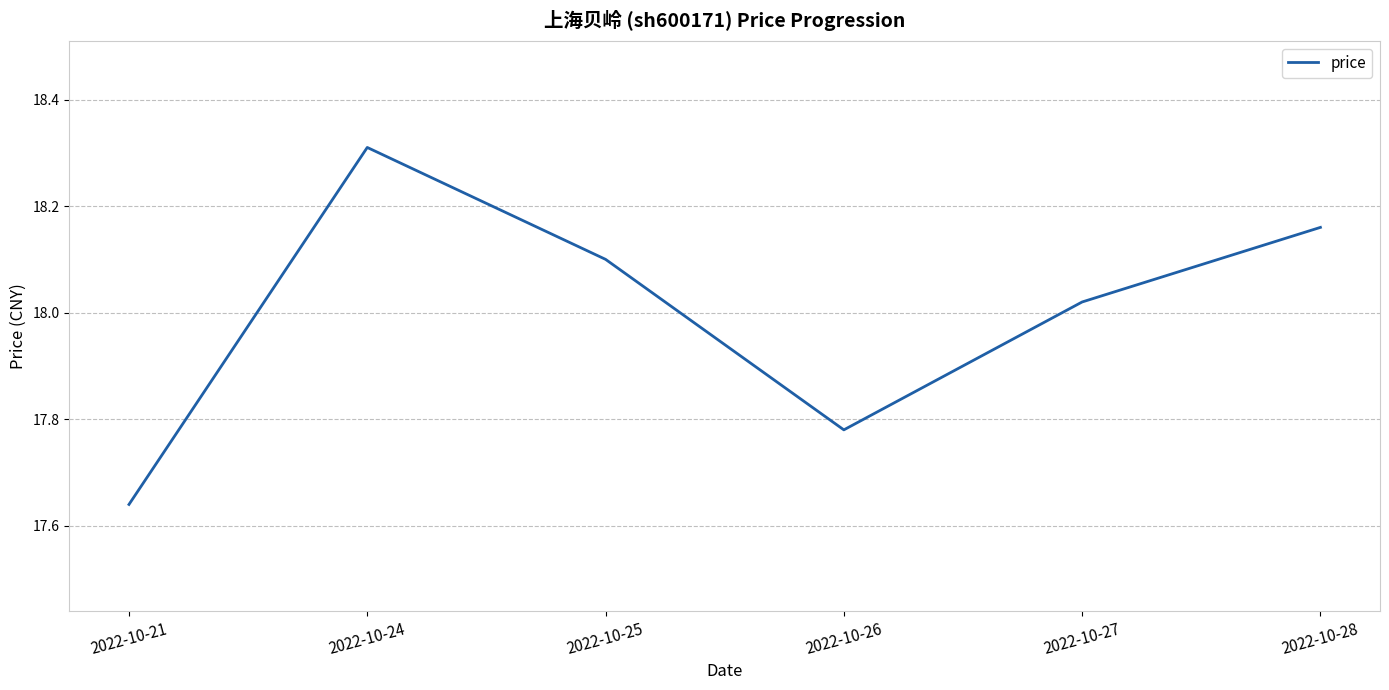

What is the change in value from 2022-10-27 to 2022-10-28?

+0.1